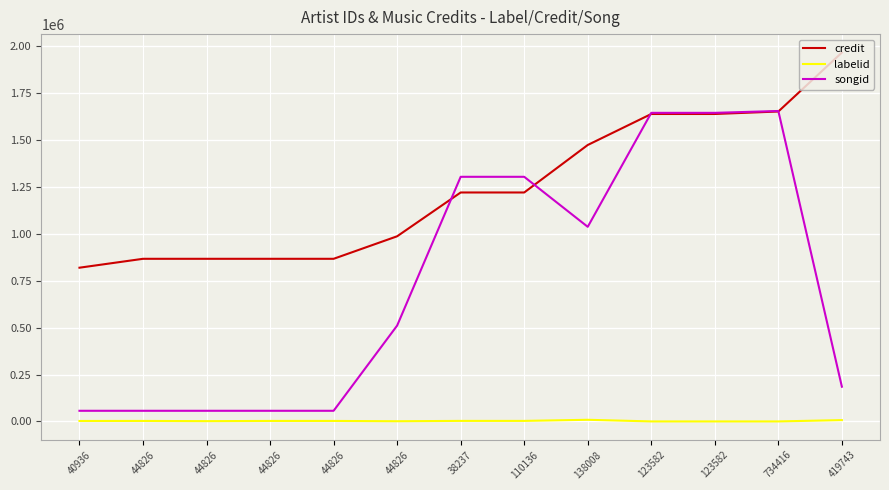

Where do songid and credit first cross each other?

44826 and 38237